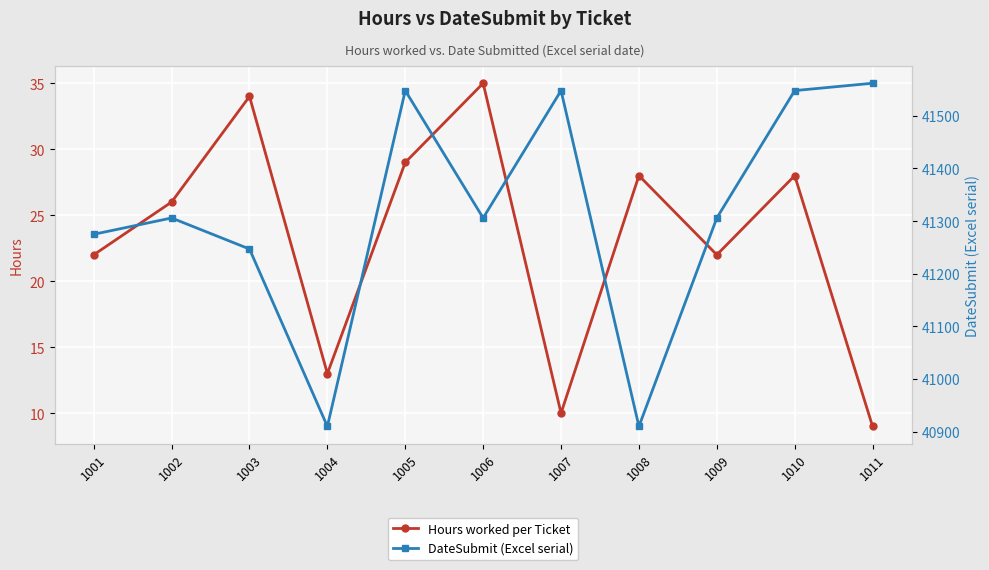

List the series in order of their overall mean, highest first.

DateSubmit (Excel serial), Hours worked per Ticket